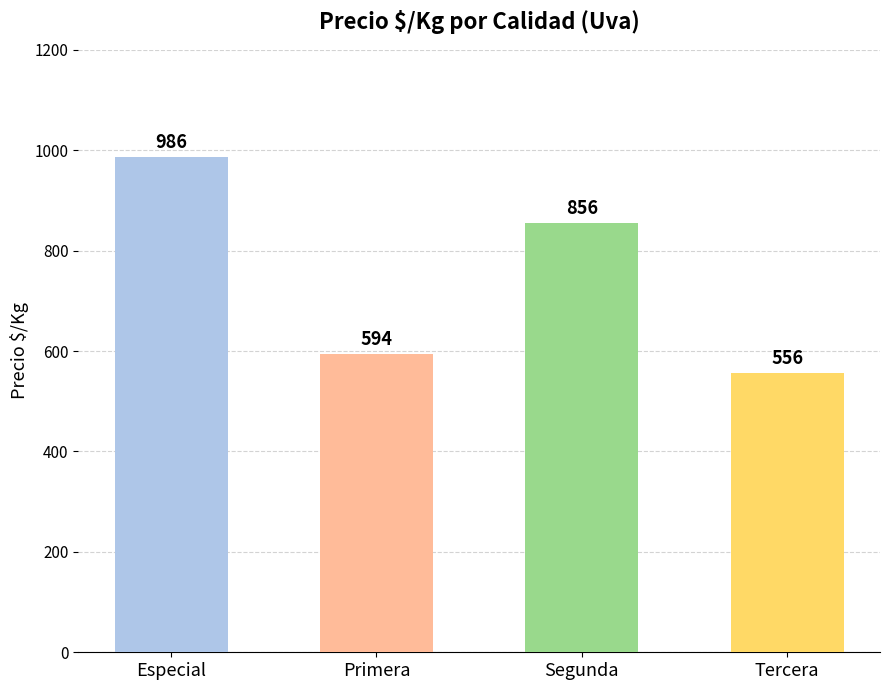

True or false: the data shows 352 at Segunda.

False